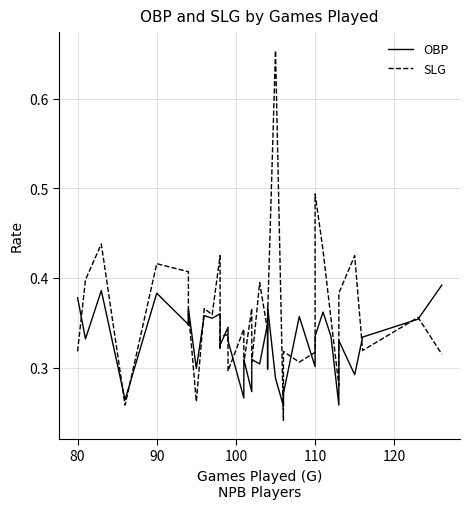

Reading right to left, extract all data points from this chart.

OBP: 0.4	0.4	0.3	0.3	0.3	0.3	0.3	0.4	0.3	0.3	0.4	0.3	0.3	0.3	0.4	0.3	0.3	0.3	0.3	0.3	0.3	0.3	0.3	0.3	0.3	0.3	0.4	0.4	0.4	0.3	0.4	0.3	0.3	0.4	0.3	0.4	0.3	0.4
SLG: 0.3	0.4	0.3	0.4	0.4	0.3	0.4	0.4	0.5	0.3	0.3	0.3	0.2	0.7	0.4	0.3	0.3	0.4	0.3	0.4	0.3	0.3	0.3	0.3	0.3	0.3	0.4	0.4	0.4	0.3	0.4	0.3	0.4	0.4	0.3	0.4	0.4	0.3